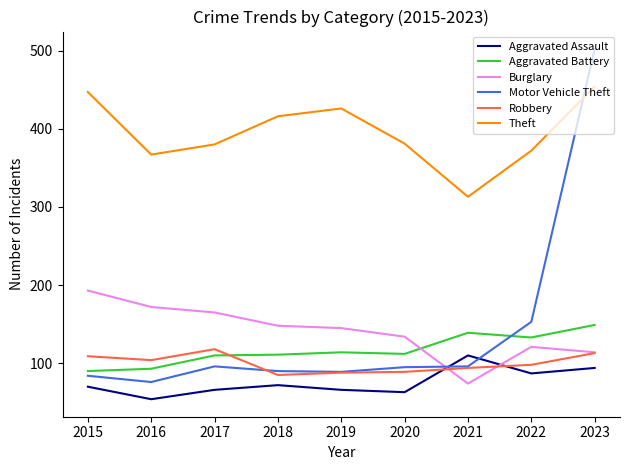

At which category is the sum across all series the highest?

2023